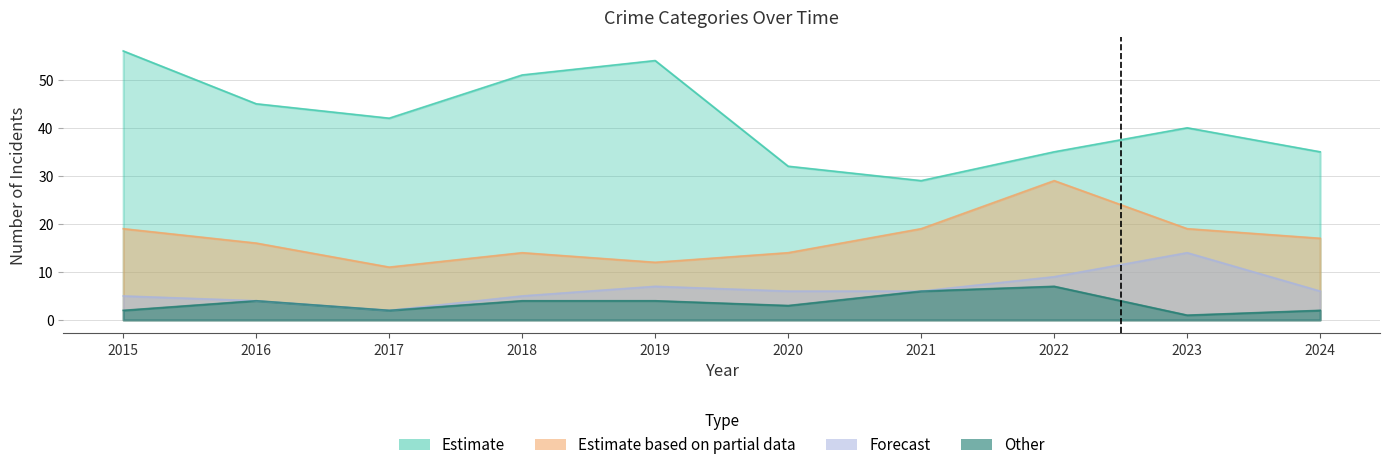

Rank the series by their maximum value, from highest to lowest.

Theft, Robbery, Aggravated Battery, Aggravated Assault